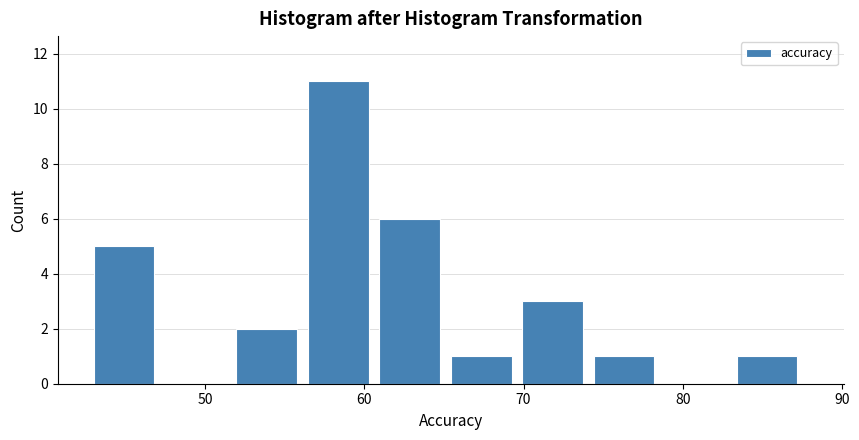

Reading left to right, transcribe this chart: for each bar, give the range it covers on the x-axis and its height. Neither the bar edges nor the heights are printed on the chart, so give them approximately, as read against the axes.

43 to 47: 5
47 to 52: 0
52 to 56: 2
56 to 61: 11
61 to 65: 6
65 to 70: 1
70 to 74: 3
74 to 79: 1
79 to 83: 0
83 to 88: 1